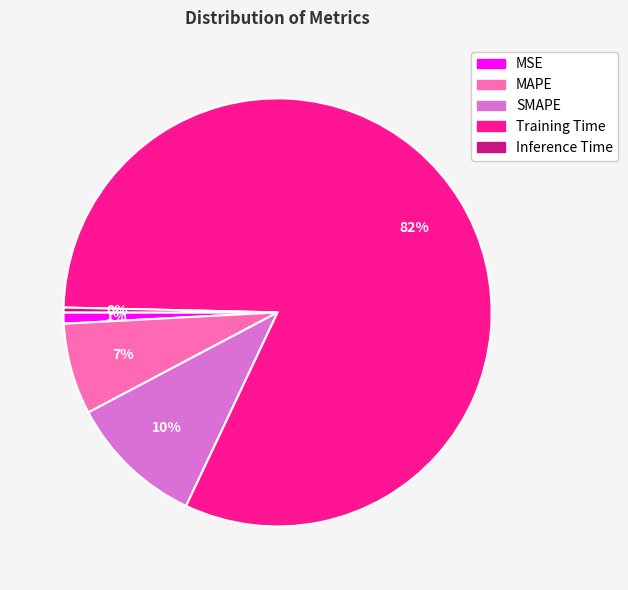

What percentage is the SMAPE slice, to the nearest percent?

10%